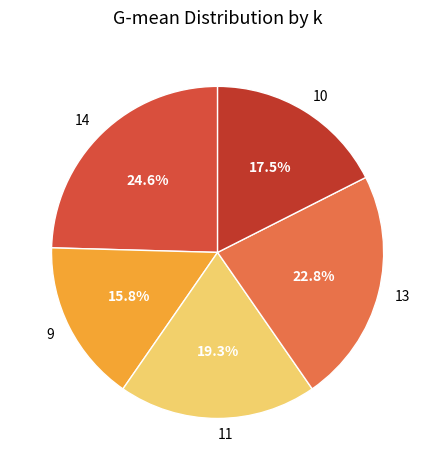

Between 11 and 13, which is larger?

13